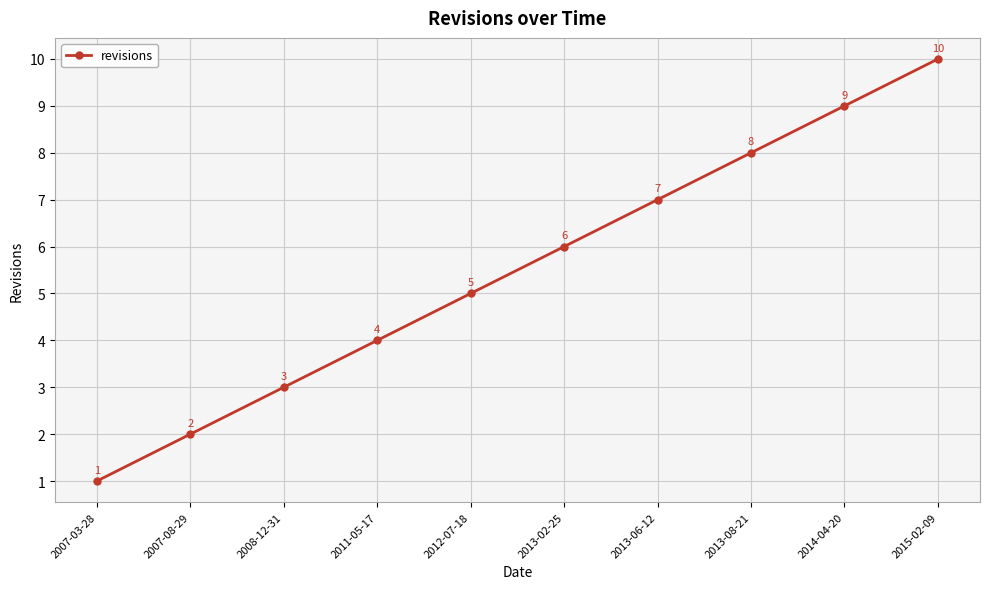

What is the label of the 6th point from the right?

2012-07-18